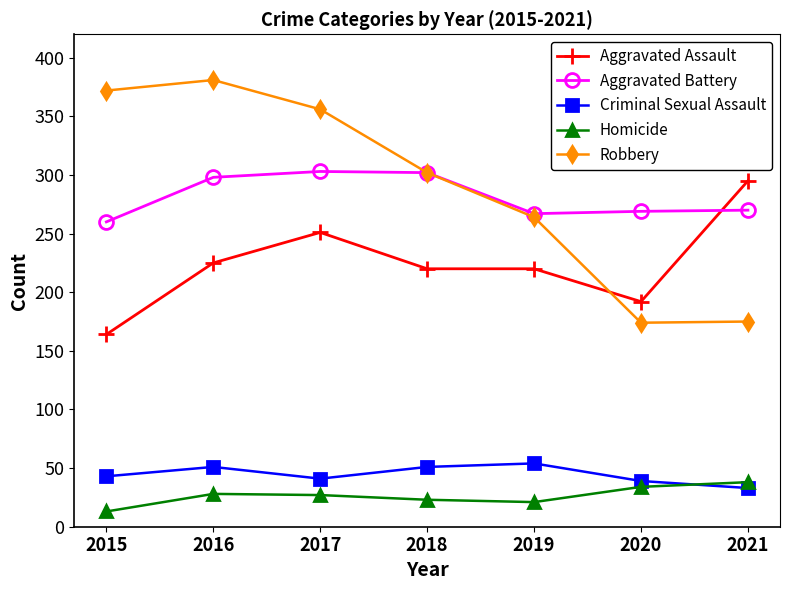

What is the difference between the highest and lowest values at 2015?

359